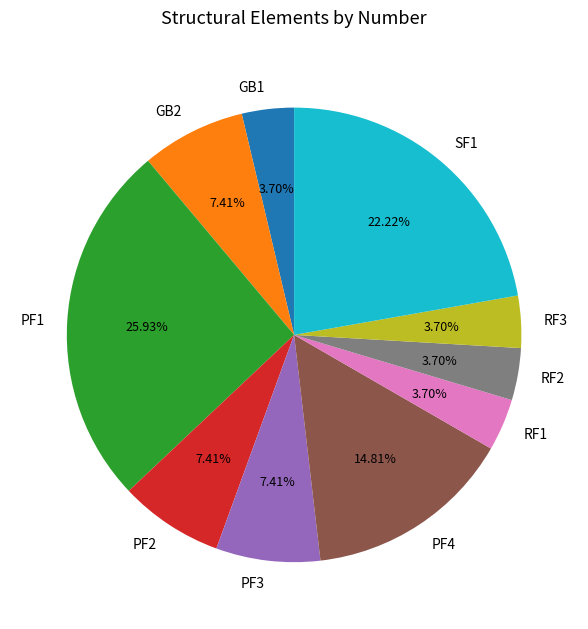

Between PF4 and PF2, which is larger?

PF4